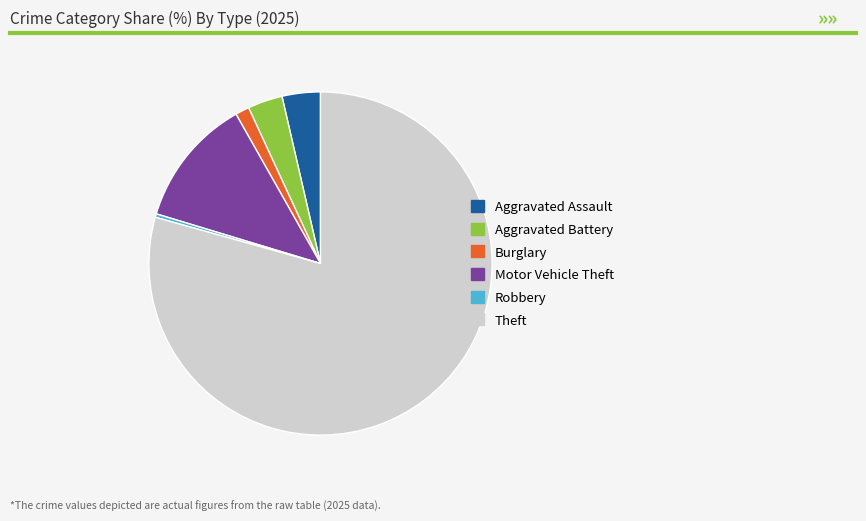

Do Burglary and Robbery together represent more than half of the pie?

No